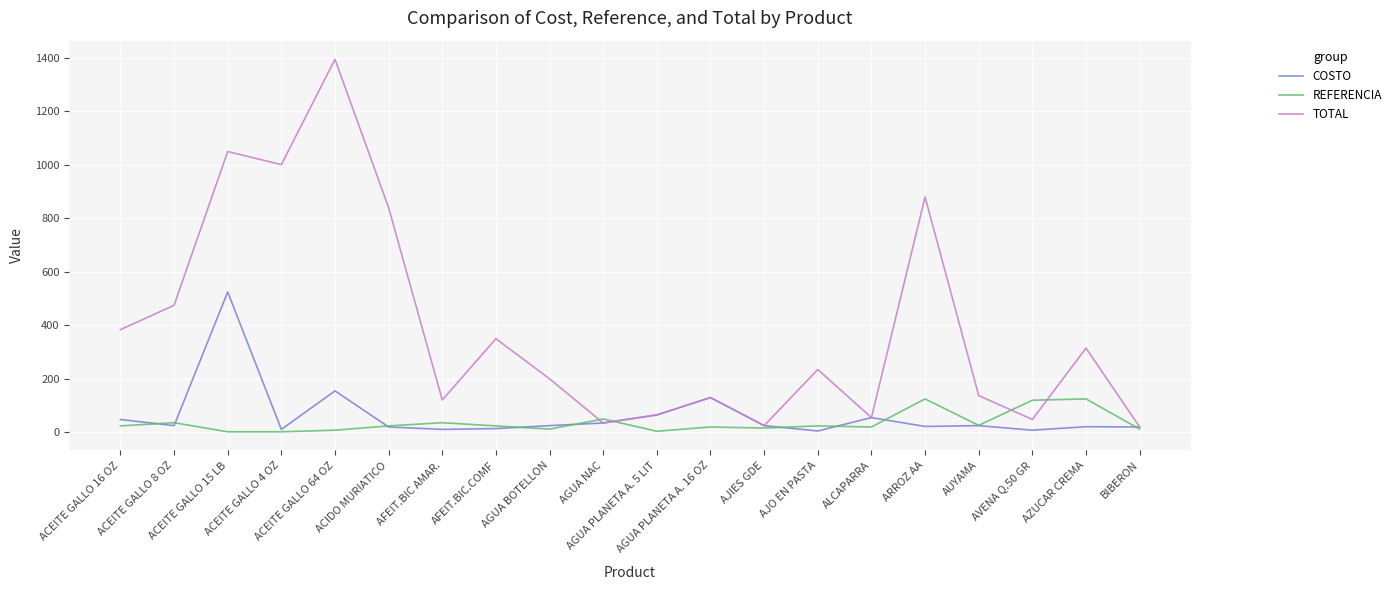

Where is TOTAL nearest to the value 707?

ACIDO MURIATICO